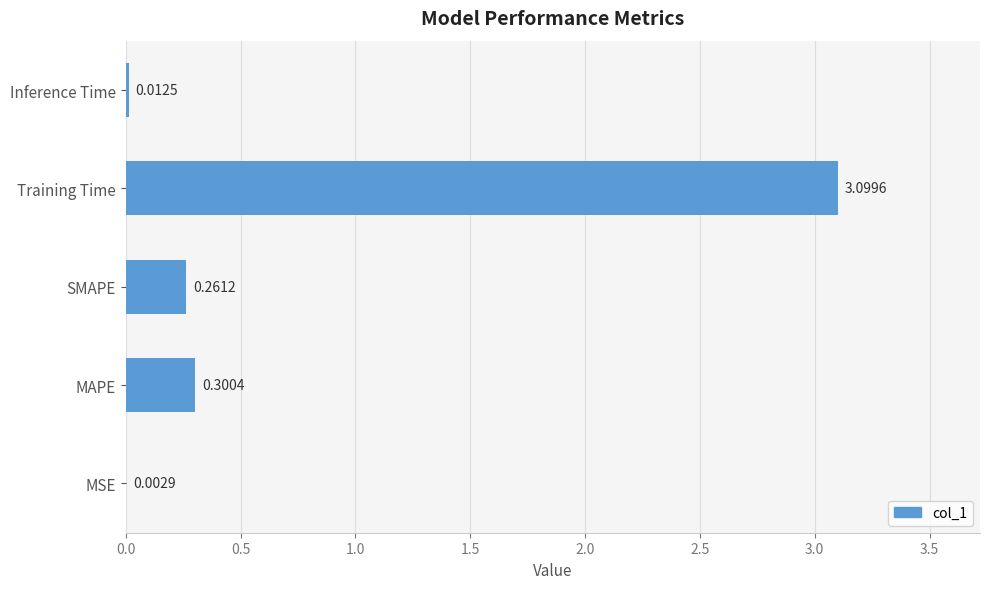

What is the sum of all values?

3.7